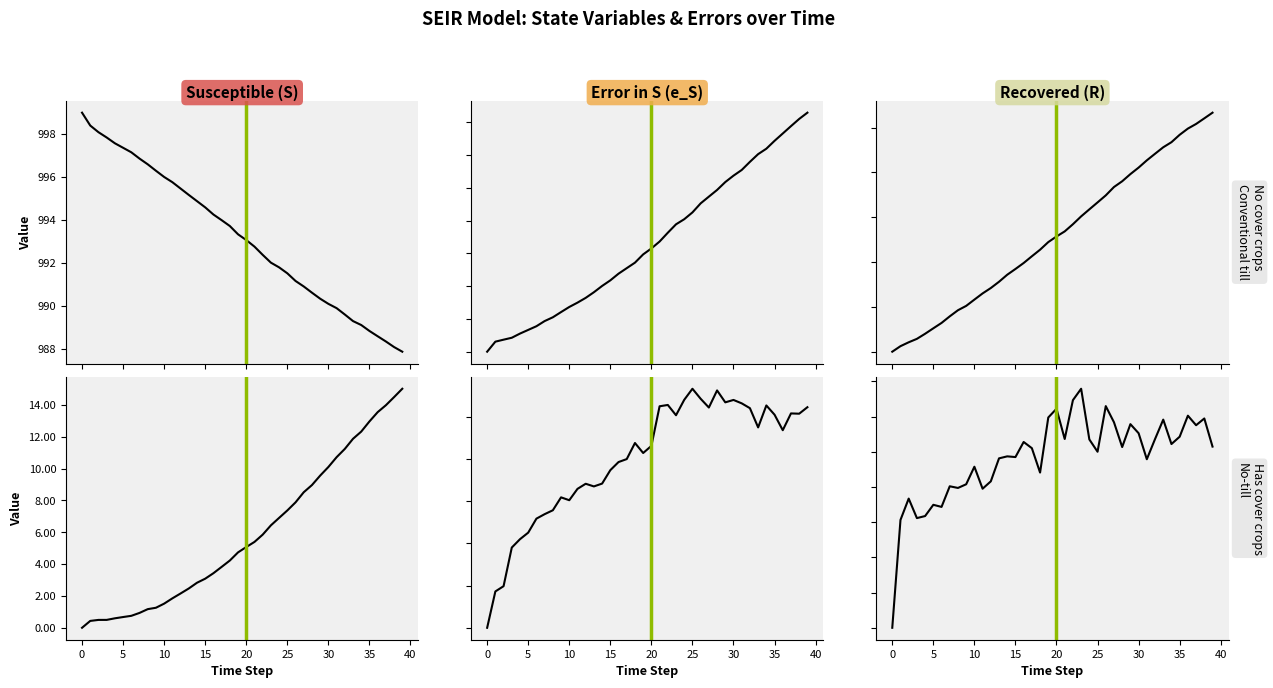

True or false: Recovered (R) and Error in I (e_I) cross at least once.

True